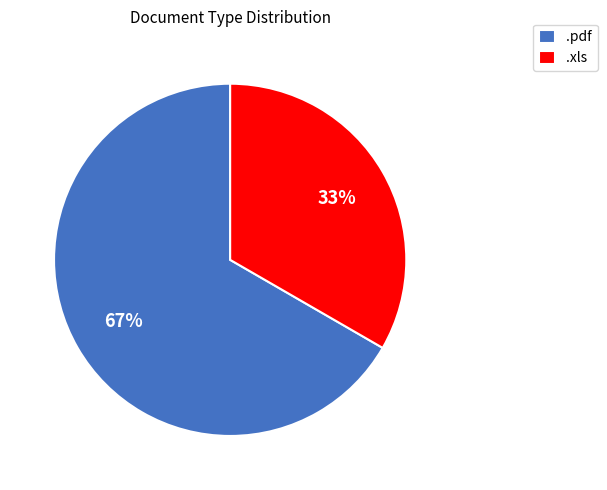

Which slice is the smallest?

.xls